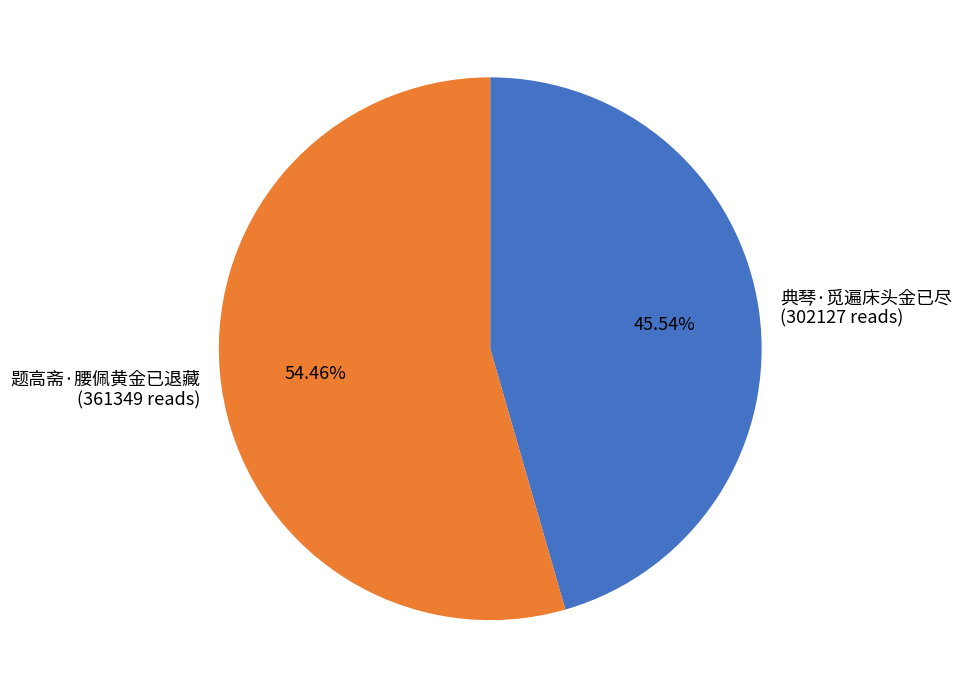

Is the sum of 题高斋·腰佩黄金已退藏 and 典琴·觅遍床头金已尽 greater than half?

Yes